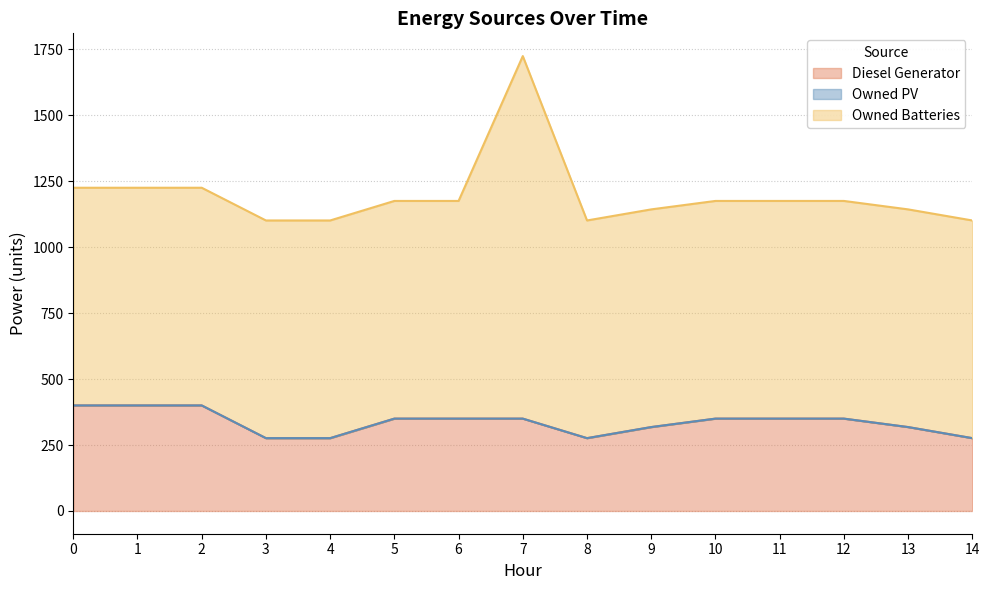

Which series has the widest spread of values?

Owned Batteries